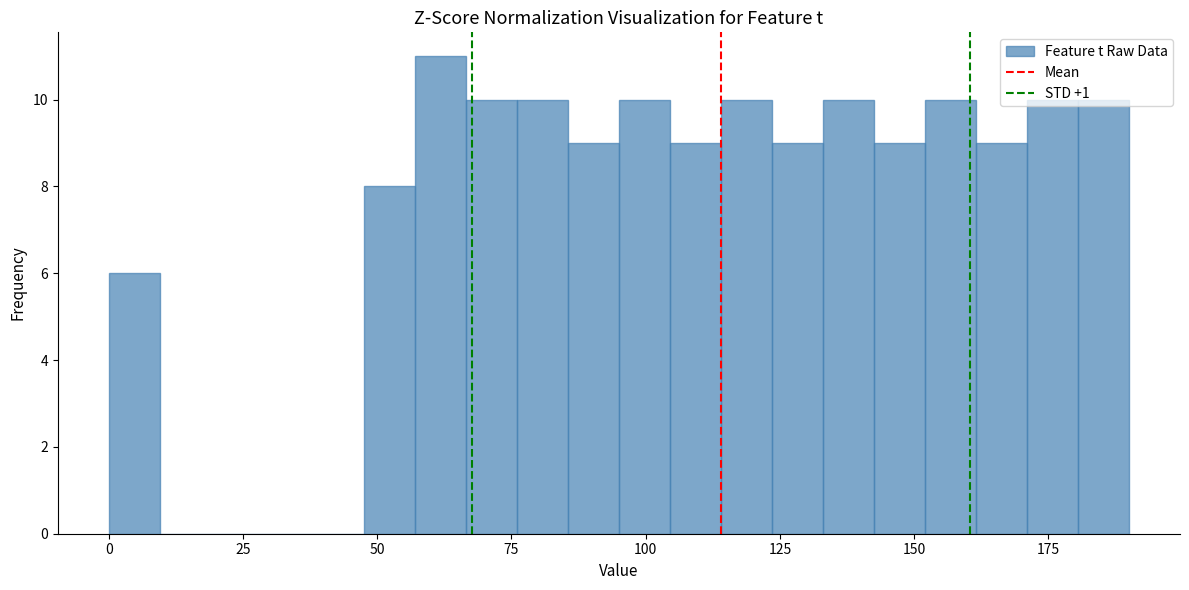

Around what value on the x-axis is the tallest bar? Give the approximate position of its centre, as read against the axis.

60